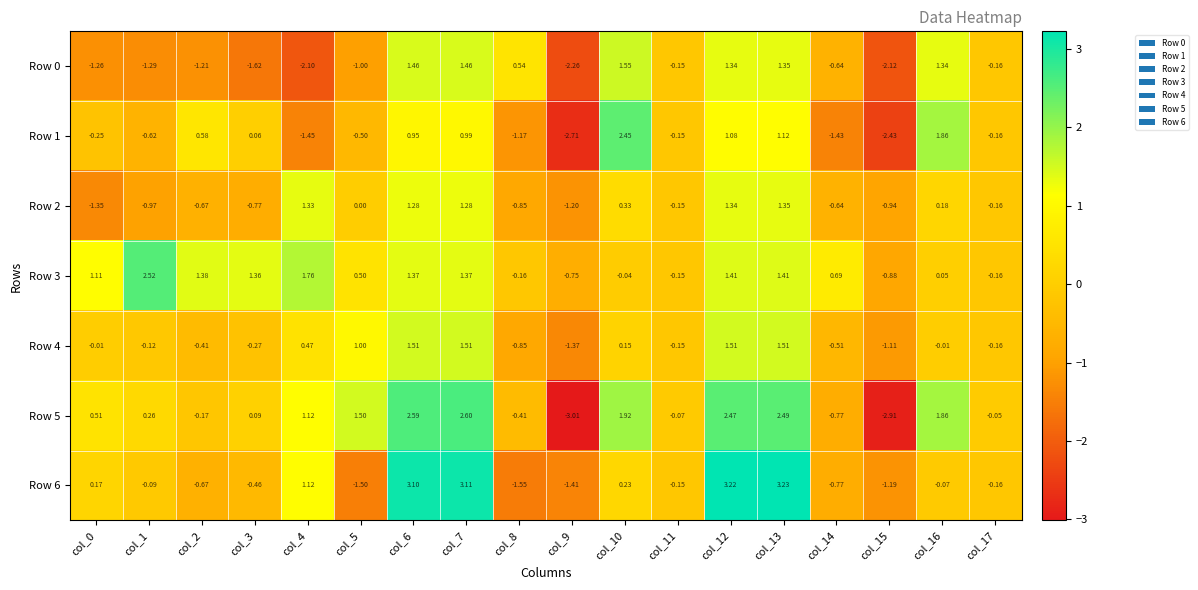

Is the value of Row 5 at col_9 greater than the value of Row 0 at col_0?

No